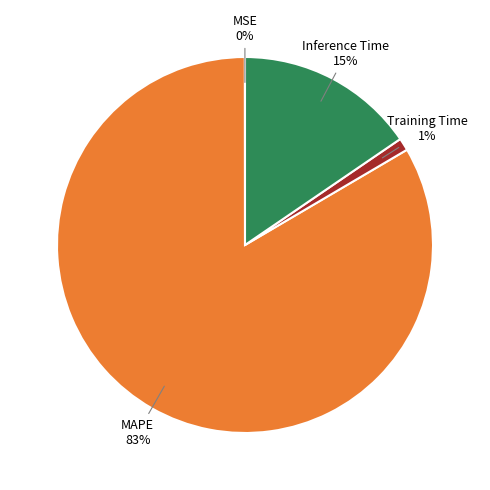

To the nearest percent, what is the combined percentage of Inference Time and MAPE?

99%